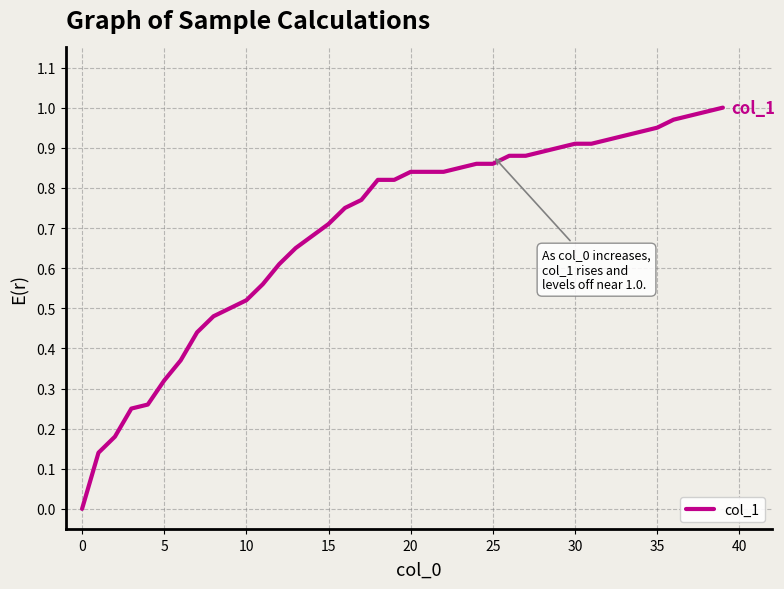

Is it true that the value at 0 is 0.0?

True